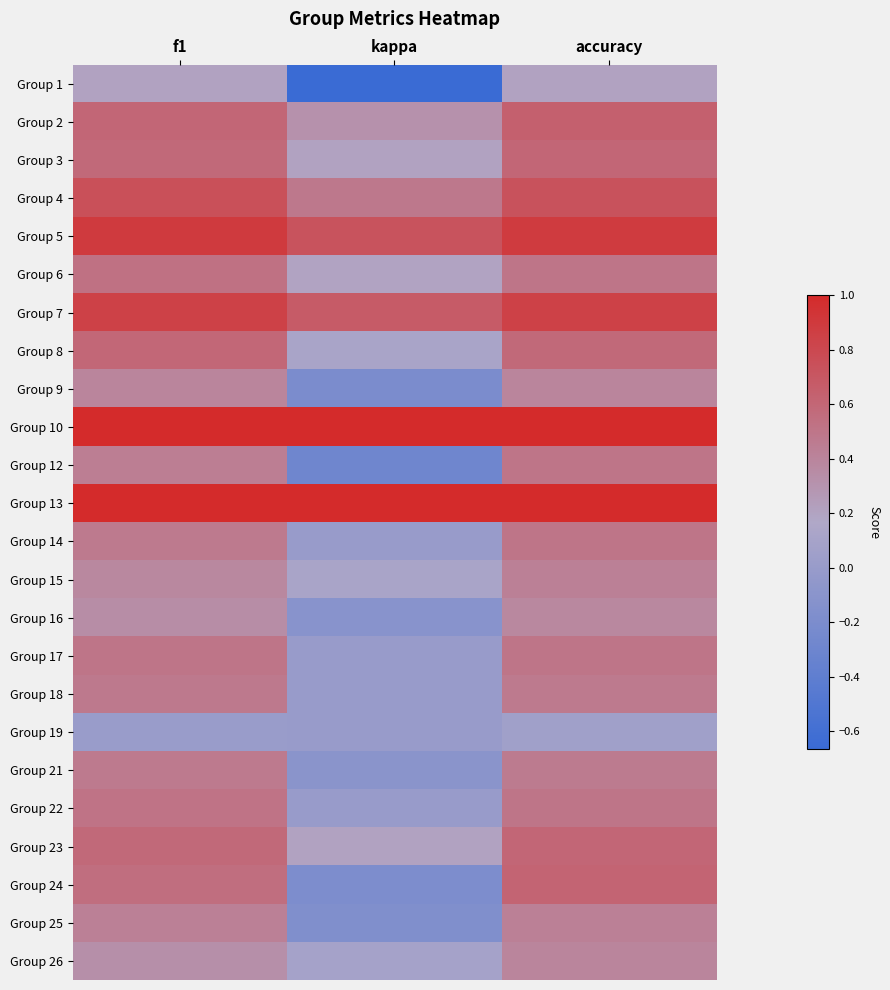

Between f1 and accuracy, which is larger?

f1